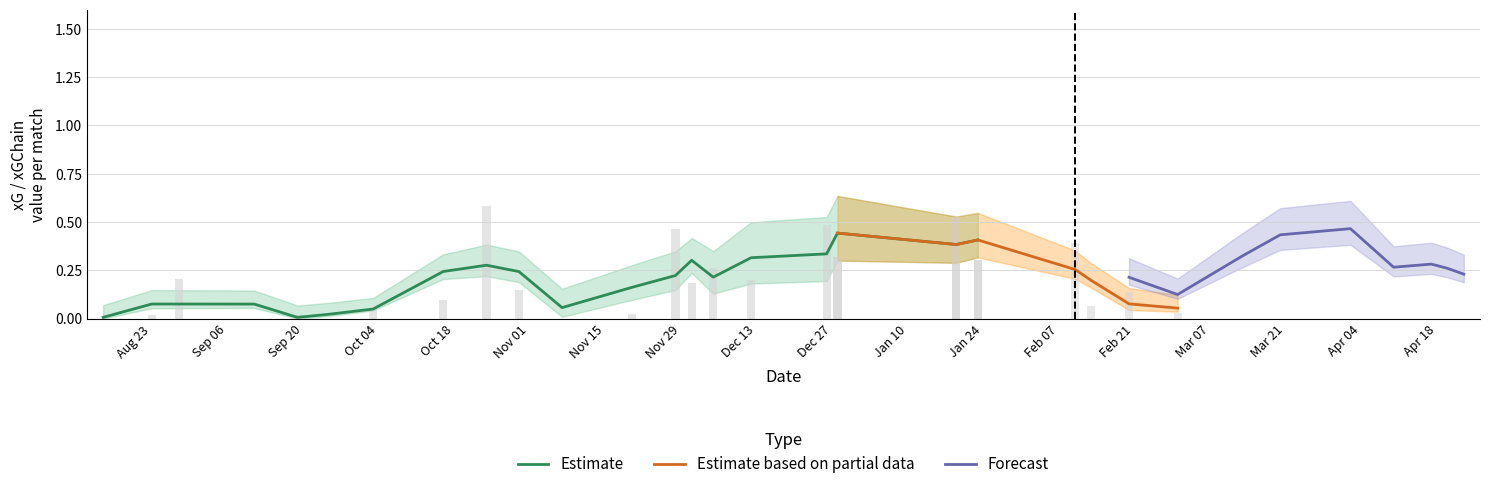

What is the difference between the highest and lowest values at 23?

0.2